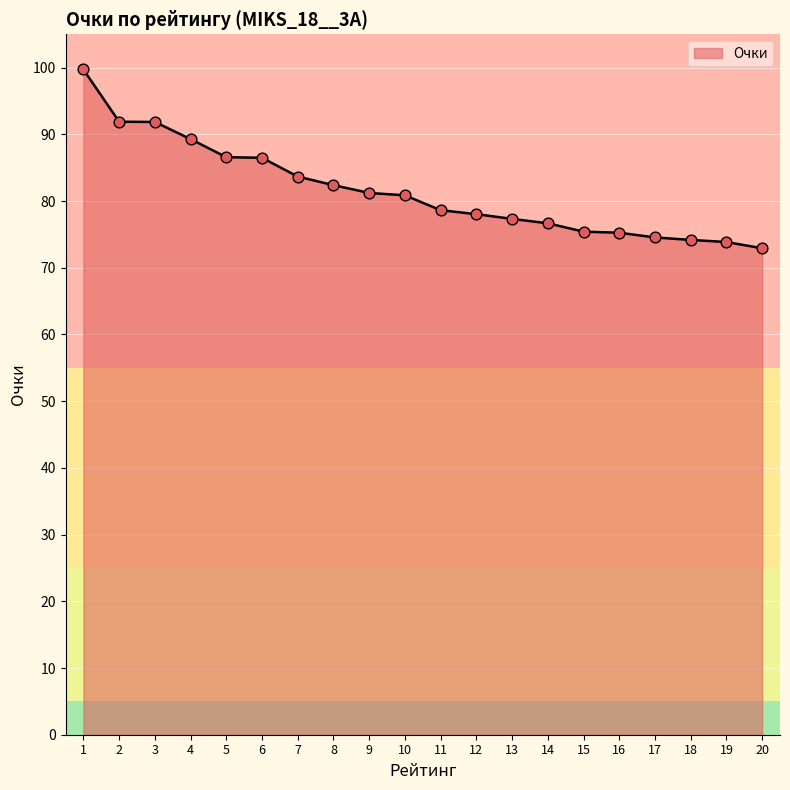

What is the change in value from 10 to 14?

-4.2